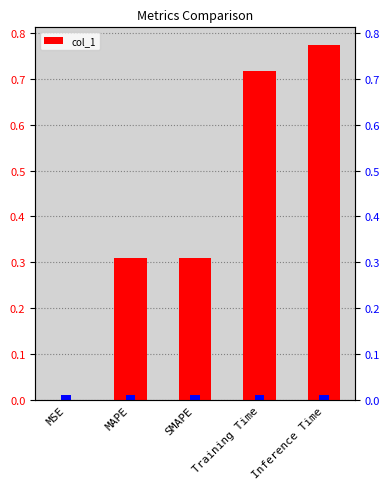

What is the greatest value displayed?

0.8